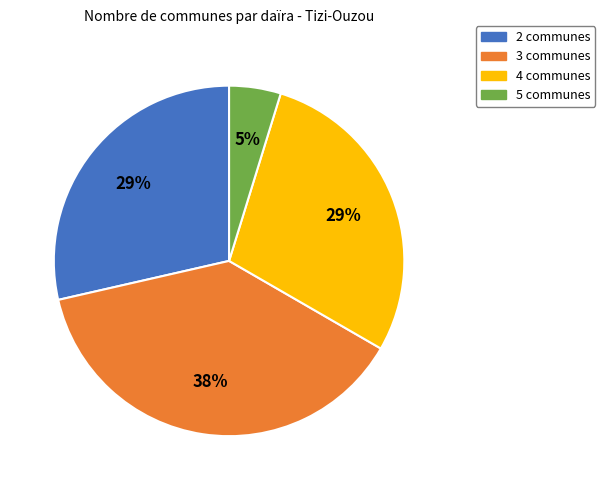

Combined, do 2 communes and 3 communes account for over 50%?

Yes